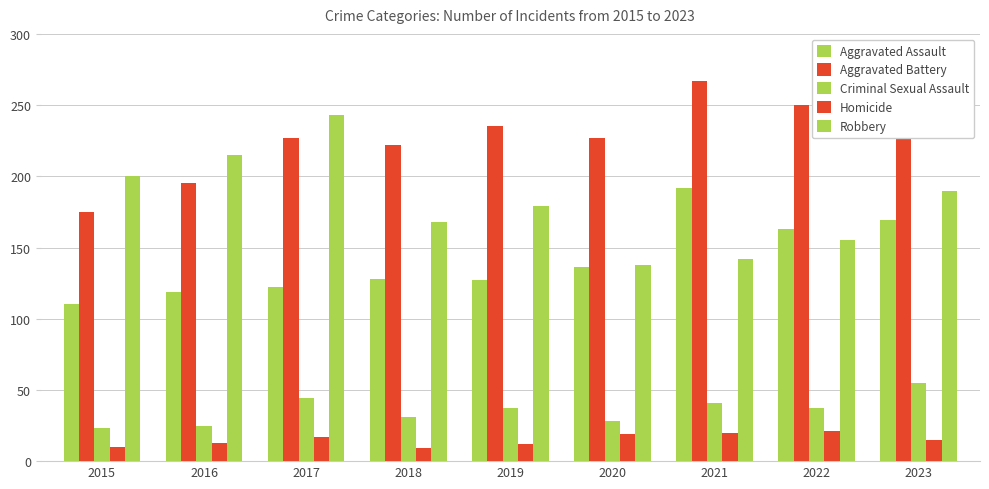

Reading right to left, extract all data points from this chart.

Aggravated Assault: 2023=169	2022=163	2021=192	2020=136	2019=127	2018=128	2017=122	2016=119	2015=110
Aggravated Battery: 2023=253	2022=250	2021=267	2020=227	2019=235	2018=222	2017=227	2016=195	2015=175
Criminal Sexual Assault: 2023=55	2022=37	2021=41	2020=28	2019=37	2018=31	2017=44	2016=25	2015=23
Homicide: 2023=15	2022=21	2021=20	2020=19	2019=12	2018=9	2017=17	2016=13	2015=10
Robbery: 2023=190	2022=155	2021=142	2020=138	2019=179	2018=168	2017=243	2016=215	2015=200